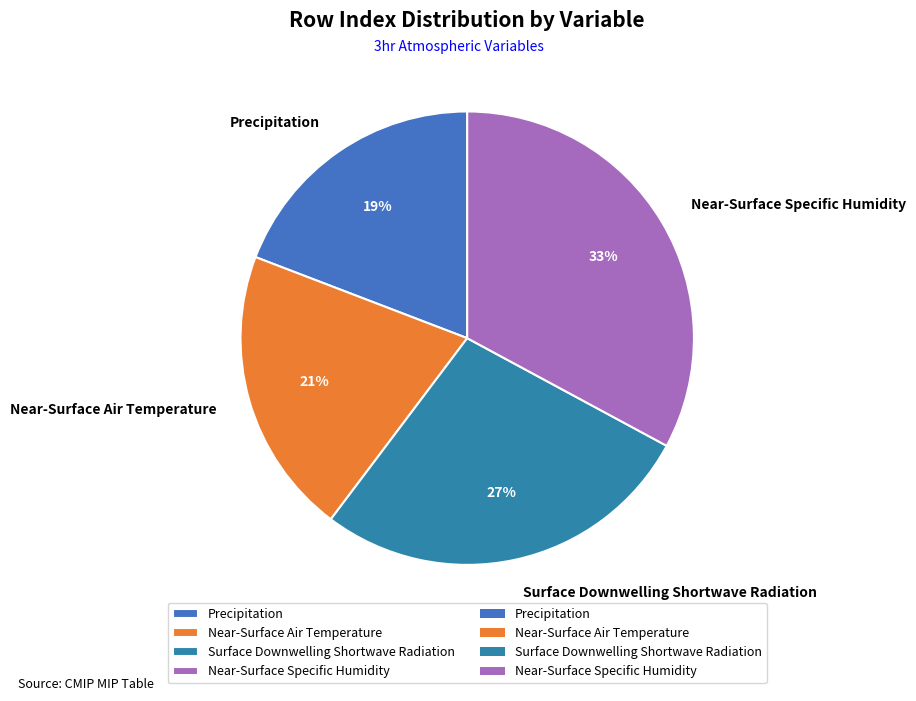

To the nearest percent, what is the combined percentage of Precipitation and Near-Surface Specific Humidity?

52%